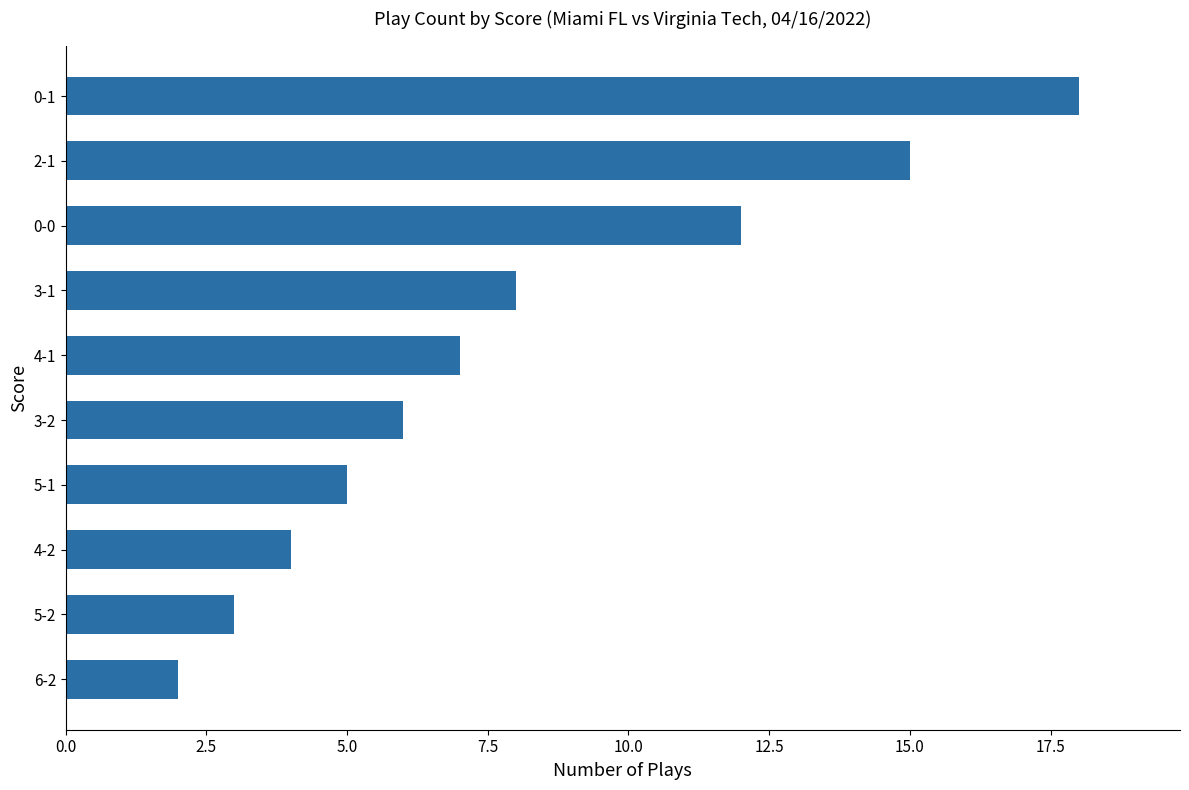

What is the label of the 10th bar from the top?

6-2